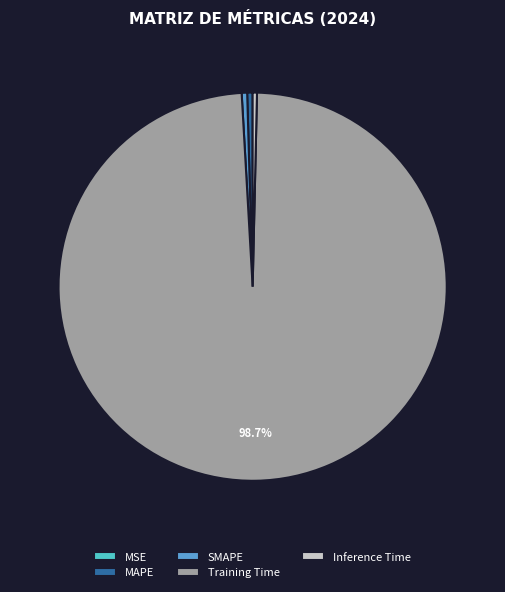

Is it true that MAPE is 9% of the pie?

False